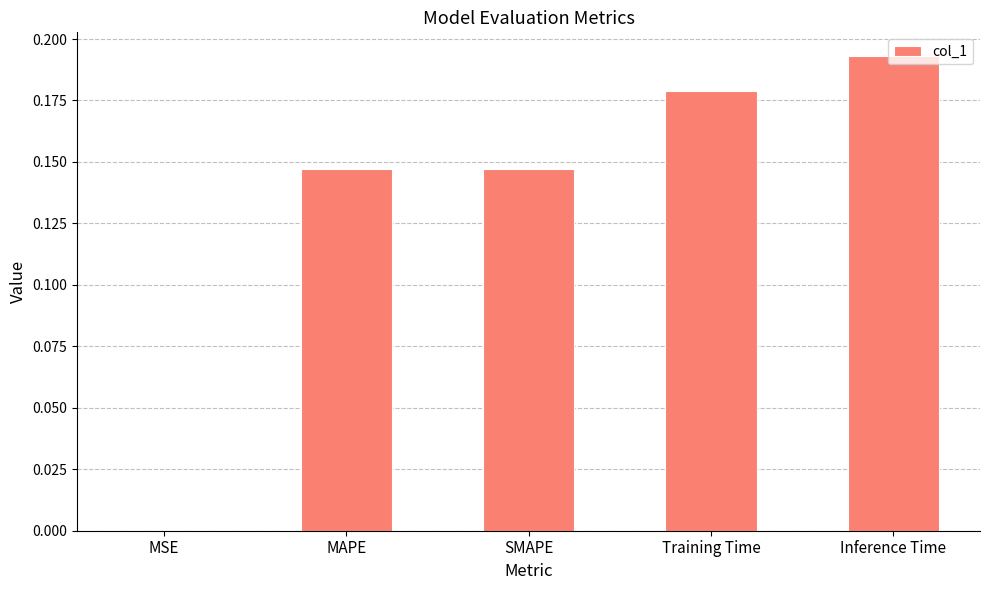

Is it true that the value at MSE is 0.0?

True